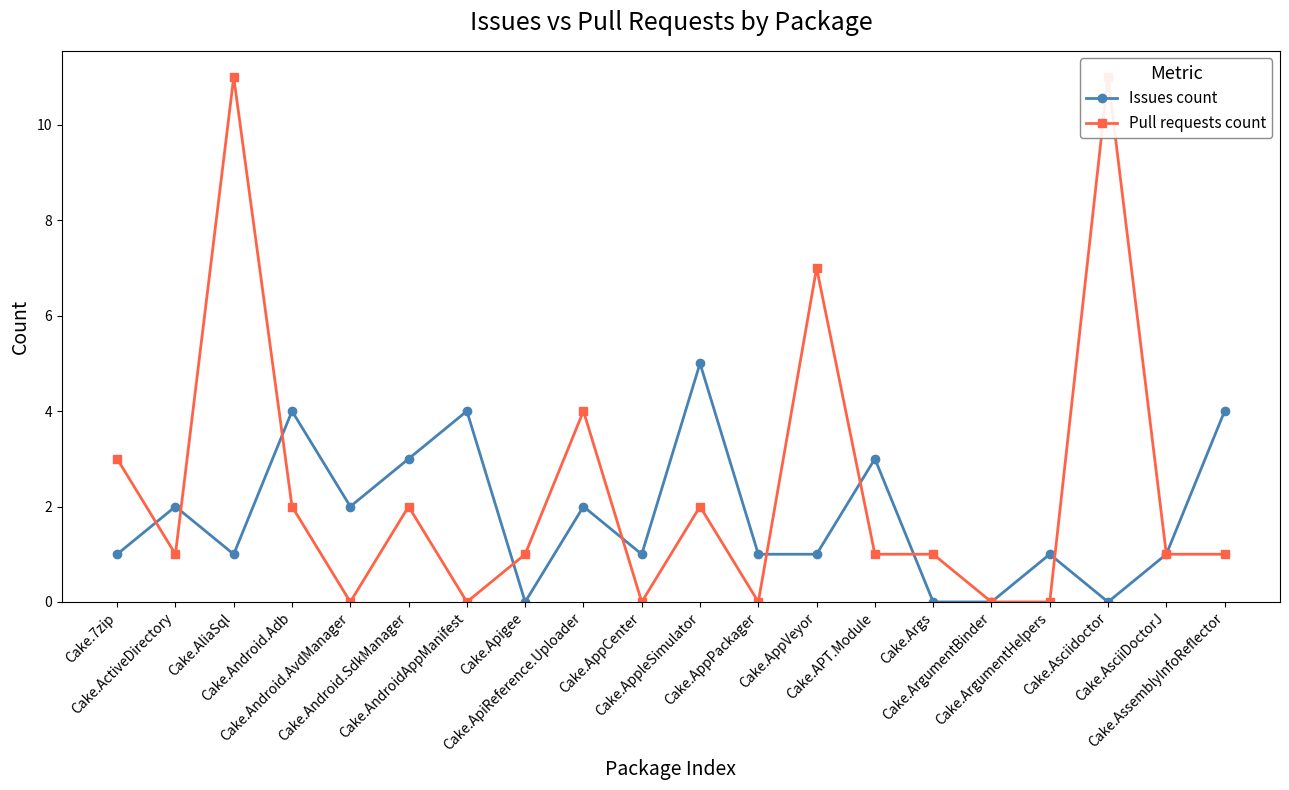

How many series are shown in this chart?

2